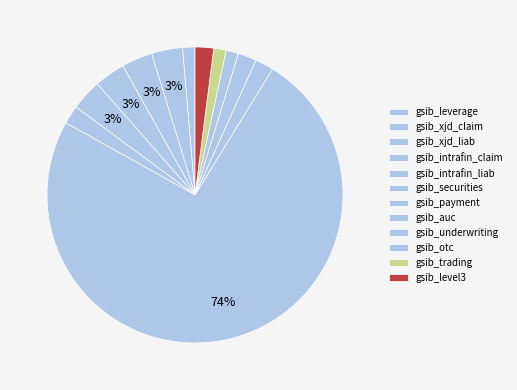

Which slice represents more than half of the pie?

gsib_payment